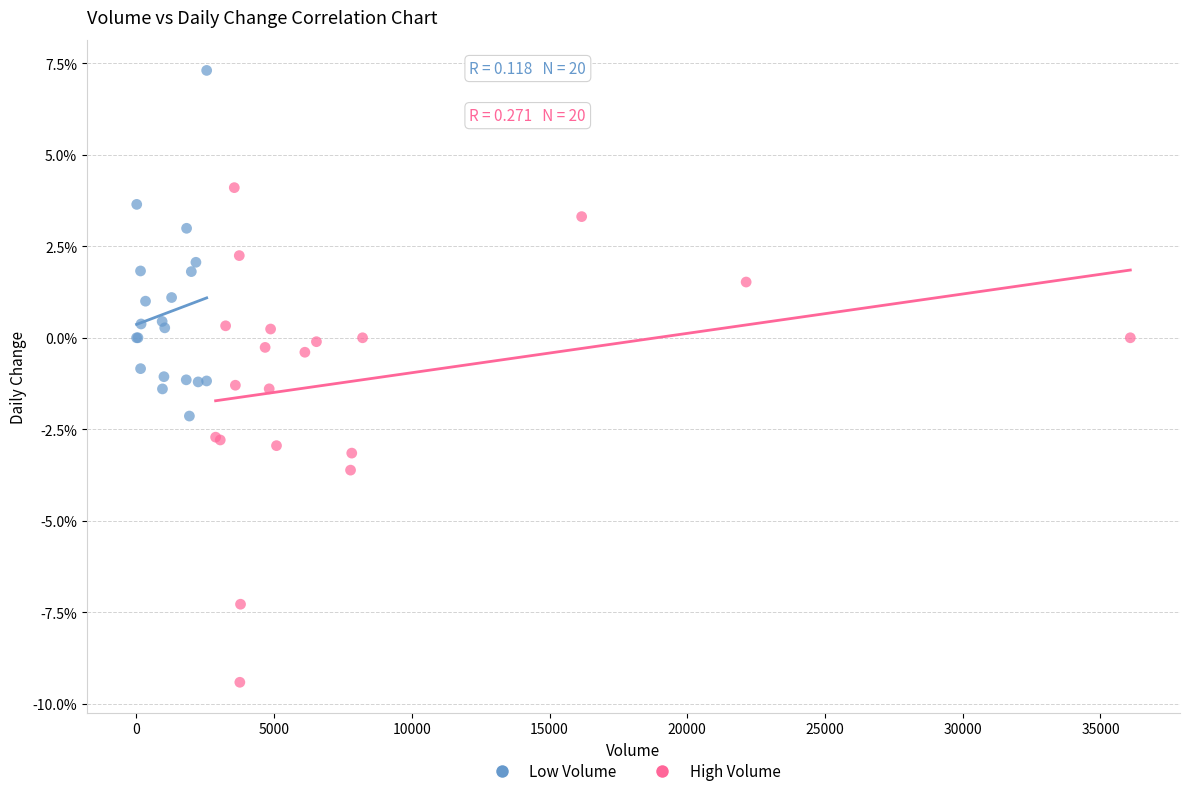

Which series contains the highest Y value?

Low Volume